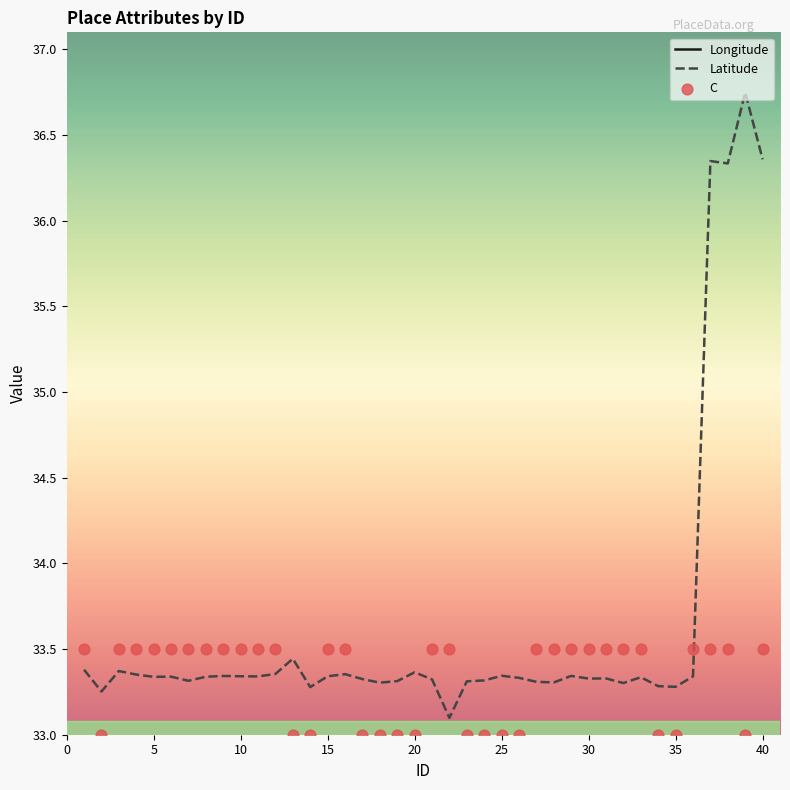

Which series reaches the minimum Y coordinate?

C